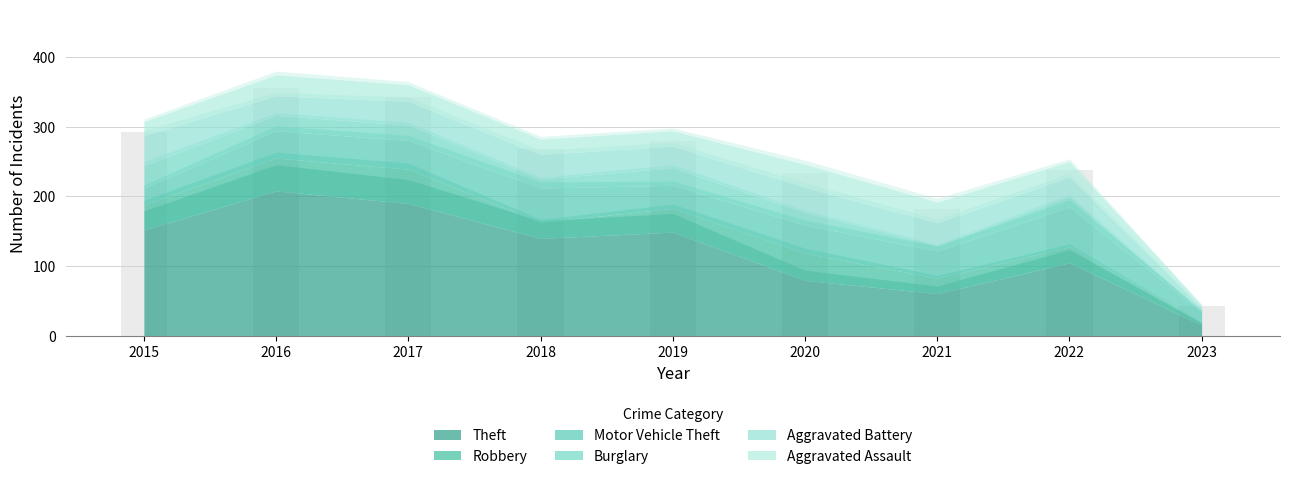

Reading left to right, extract all data points from this chart.

Theft: 152	208	190	140	149	80	61	105	16
Robbery: 36	47	49	23	34	39	22	23	4
Motor Vehicle Theft: 24	39	41	49	33	40	39	57	15
Burglary: 32	22	22	13	25	18	8	15	1
Aggravated Battery: 43	28	34	35	31	36	32	28	5
Aggravated Assault: 20	30	24	22	22	33	30	22	4